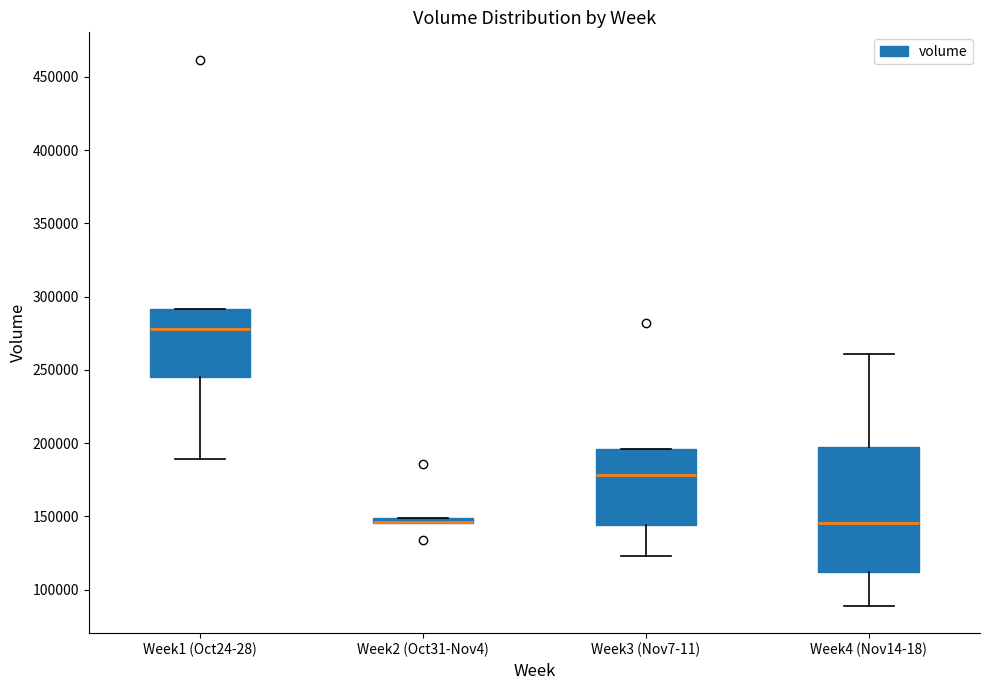

Where does the median line of the box for Week1 (Oct24-28) sit on the y-axis? The values are not printed on the chart, so give them approximately, as read against the axis.

280000